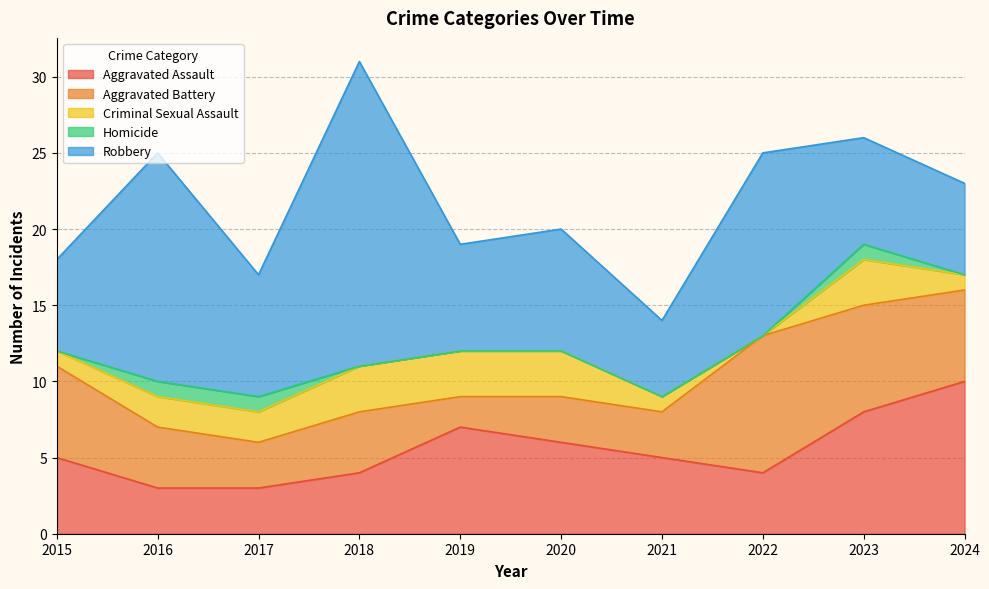

Which series has the widest spread of values?

Robbery